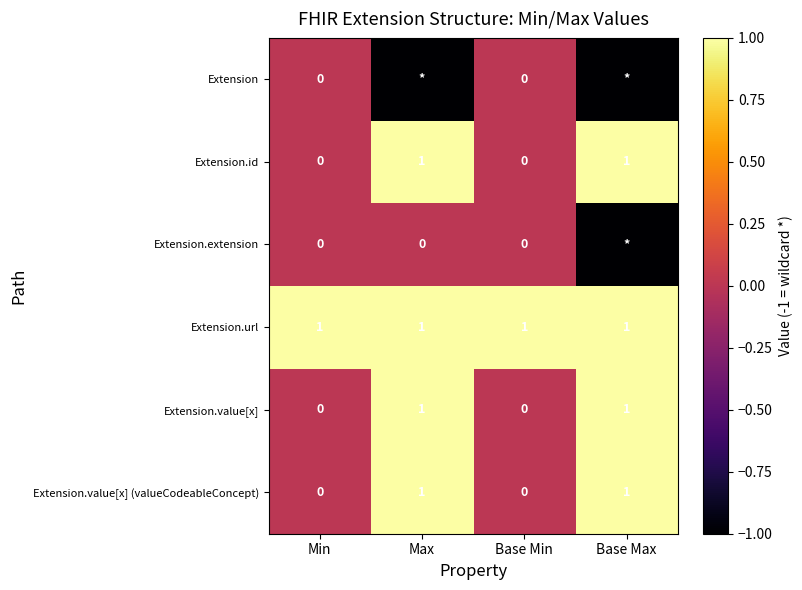

Between Base Max and Max, which is larger?

Base Max